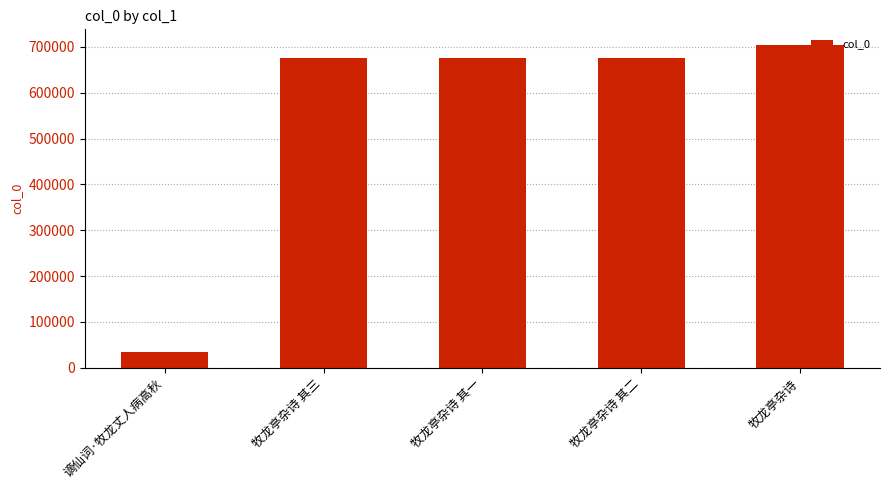

Does the chart contain stacked bars?

No